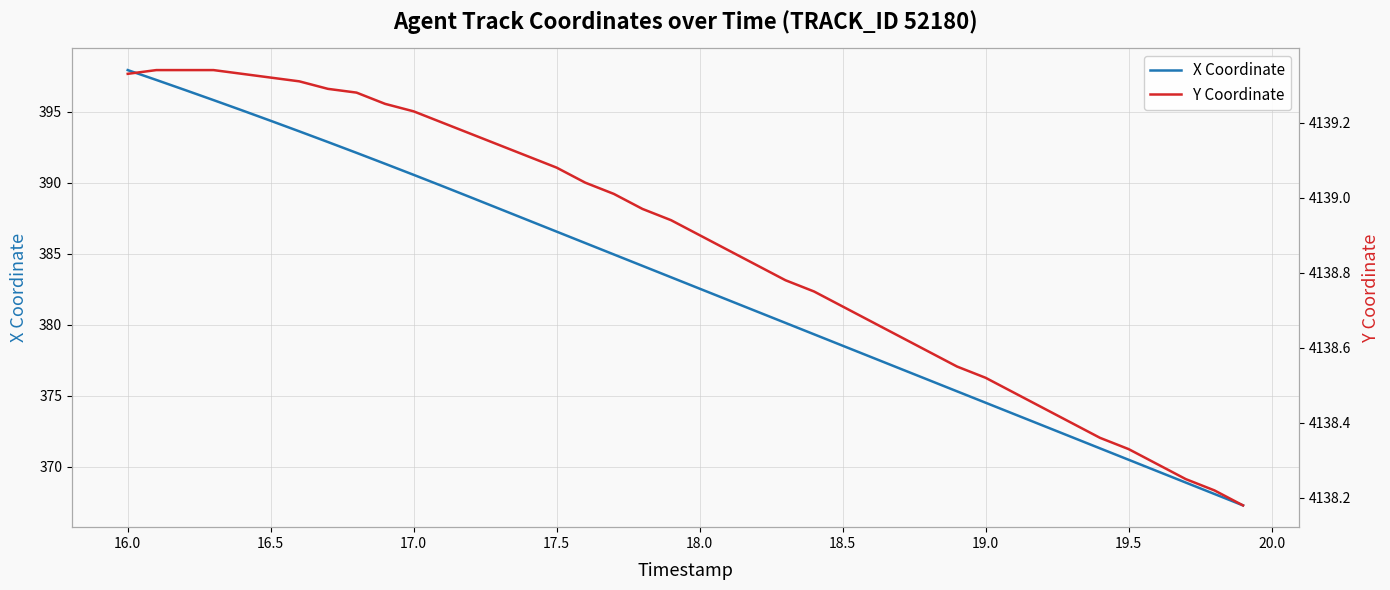

What is the greatest value displayed?

4139.3